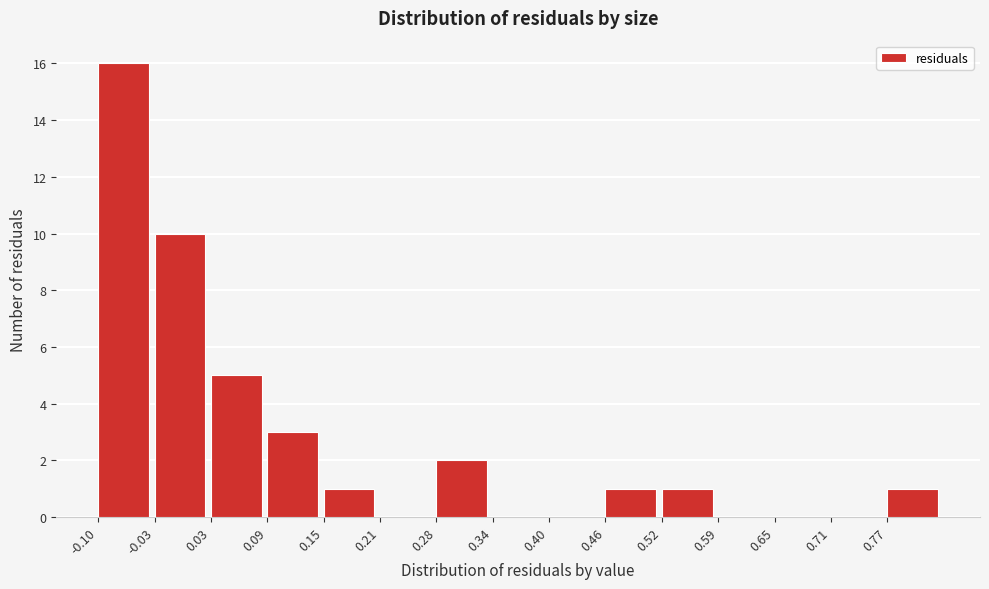

What is the height of the bar covering 0.15 to 0.21 on the x-axis? Neither the bar edges nor the heights are printed on the chart, so give them approximately, as read against the axes.

1